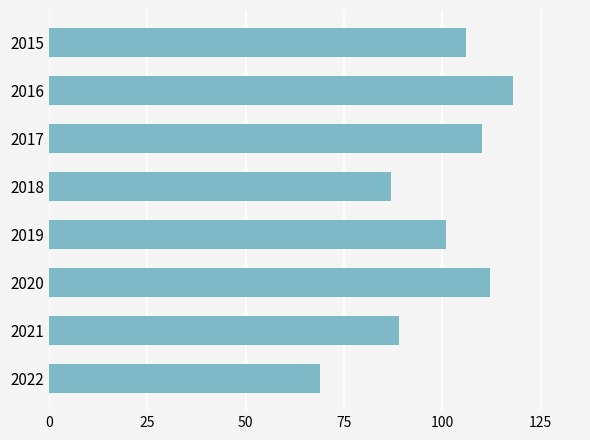

Reading bottom to top, transcribe all the data shown in this chart.

69	89	112	101	87	110	118	106